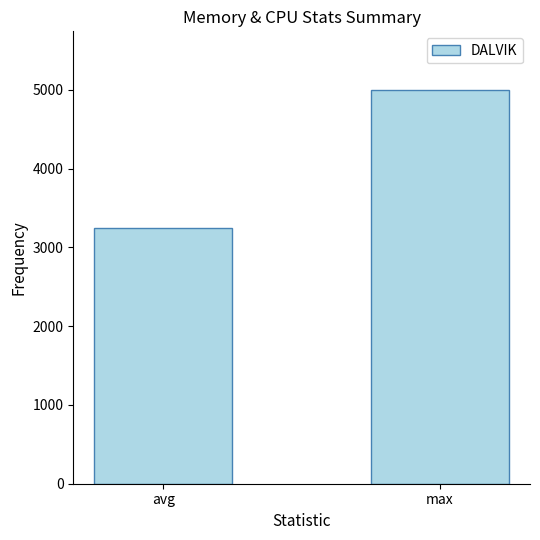

Rank the categories by value from lowest to highest.

avg, max